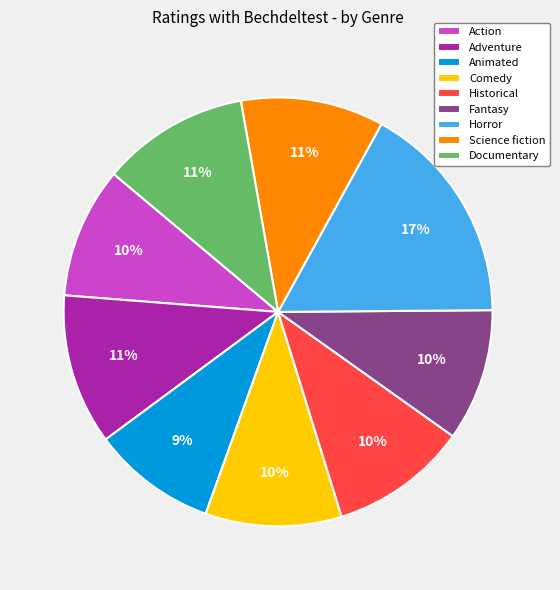

True or false: Action accounts for 1% of the total.

False